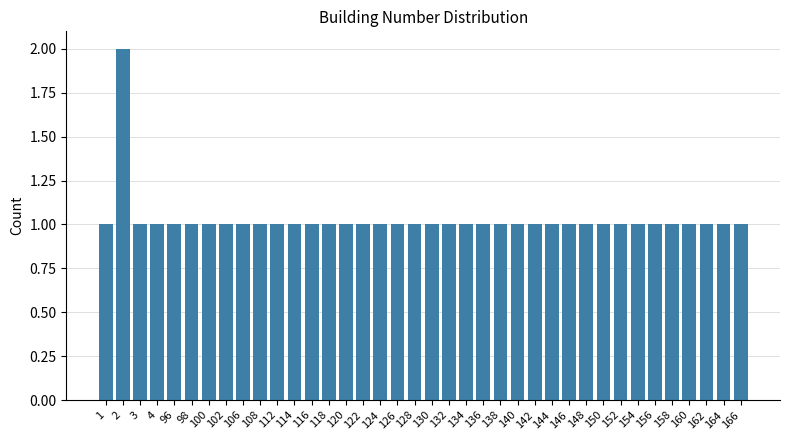

Count the number of categories in the chart.

38